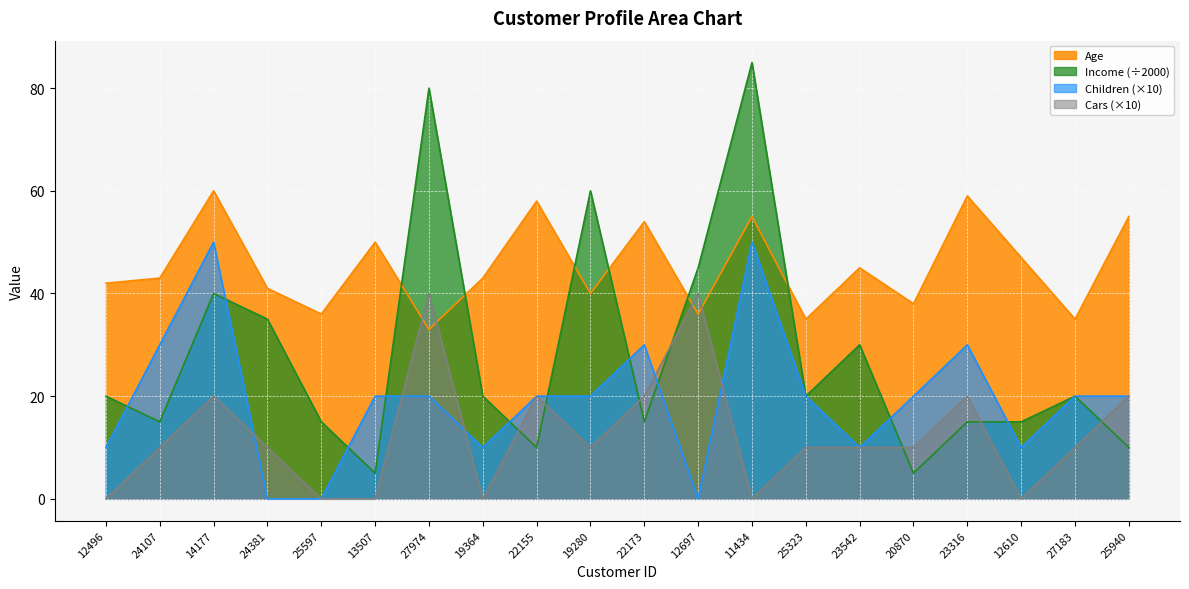

How many distinct data groups are displayed?

4